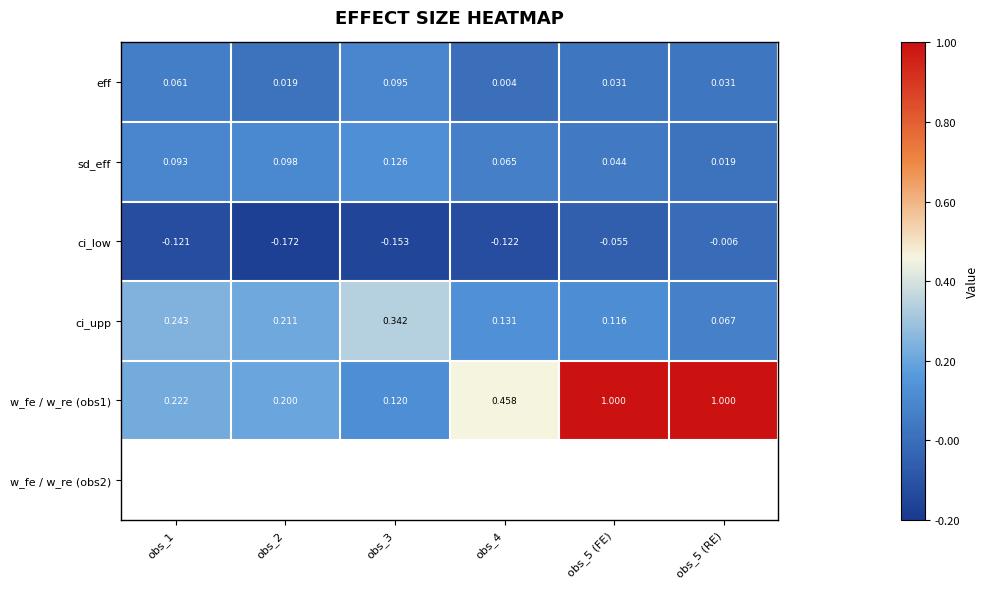

Is the value of eff at obs_2 greater than the value of ci_low at obs_5 (FE)?

Yes